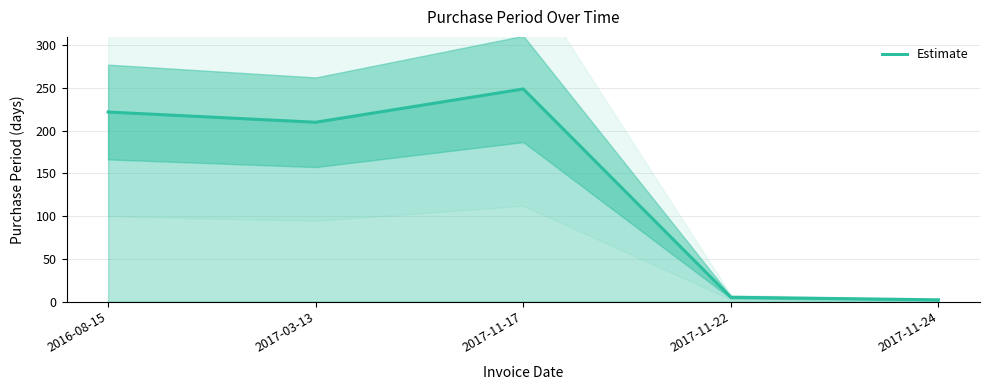

Reading left to right, list all the values displayed in this chart.

2016-08-15=222	2017-03-13=210	2017-11-17=249	2017-11-22=5	2017-11-24=2